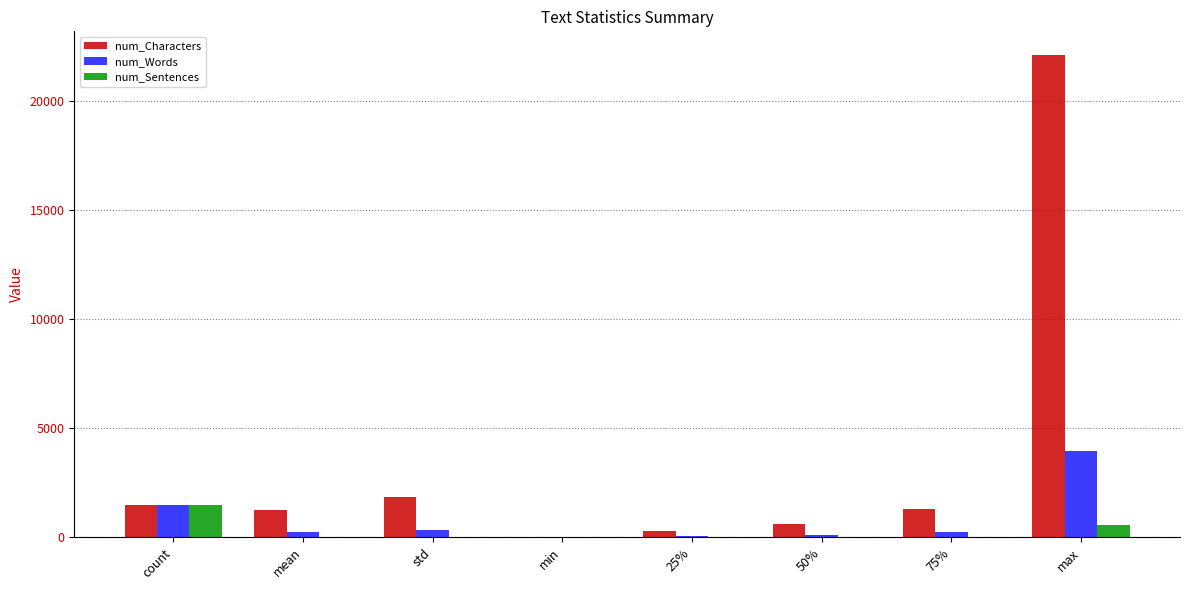

What are all the series names shown in the legend?

num_Characters, num_Words, num_Sentences